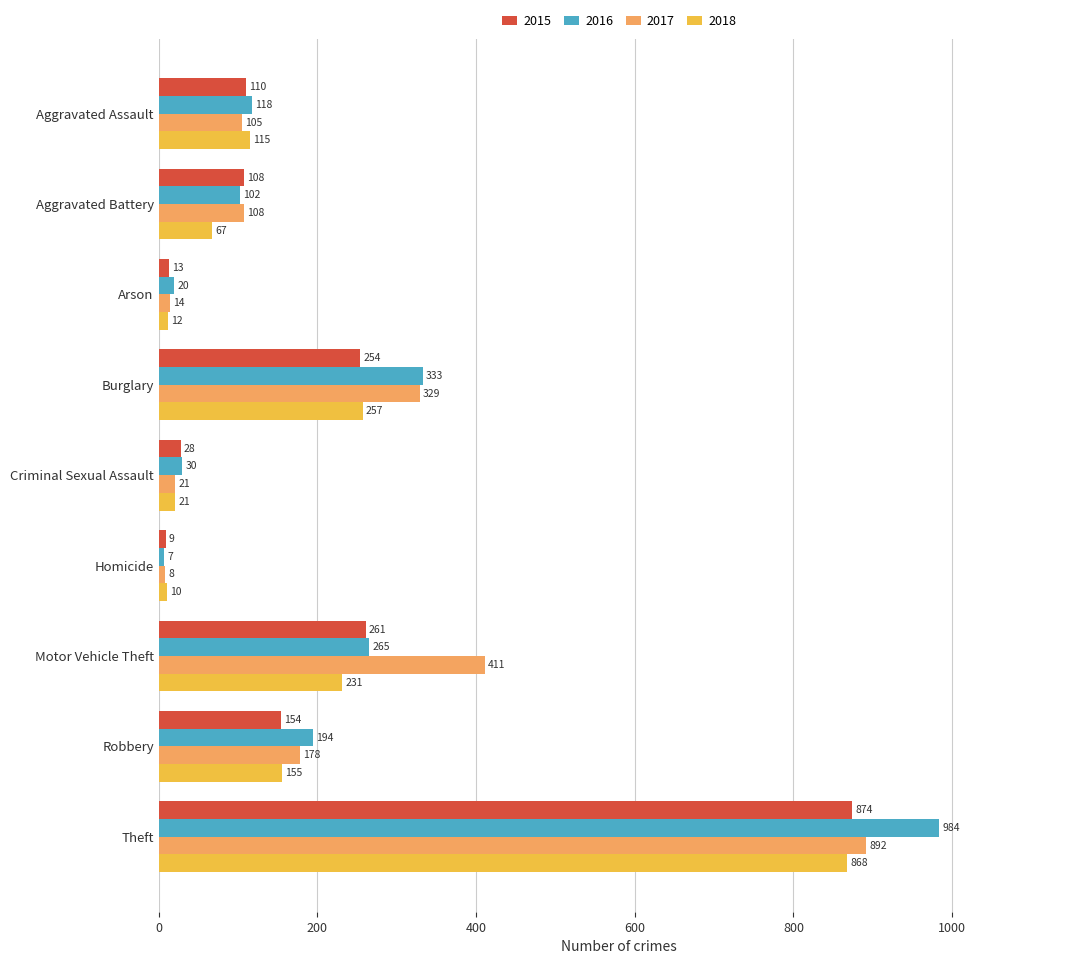

The value of 2017 at Burglary is 329. True or false?

True